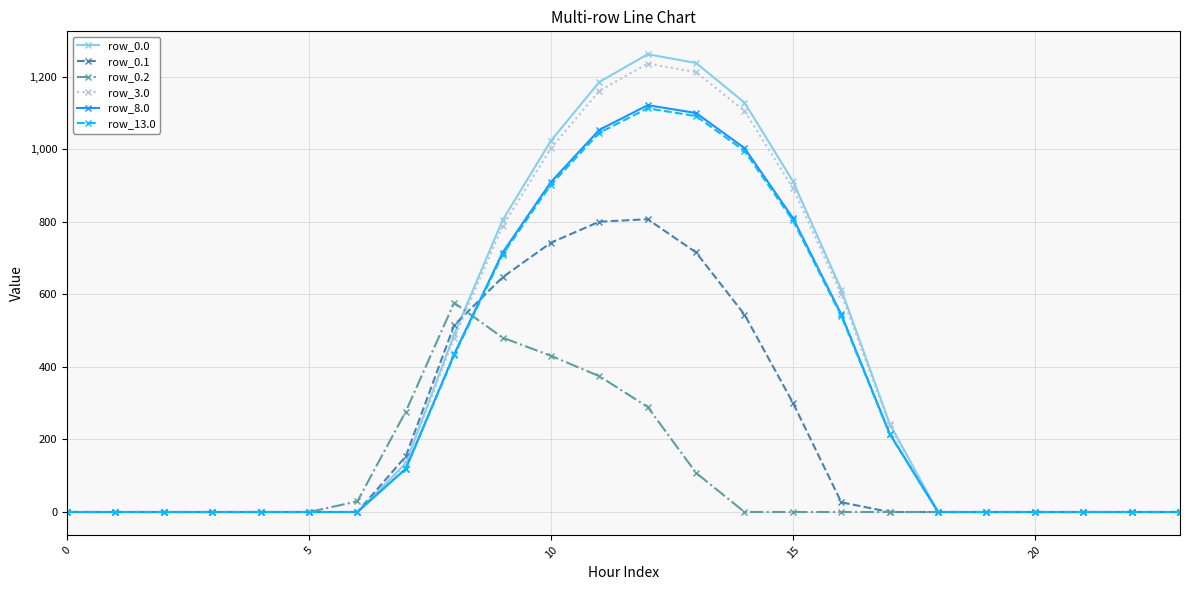

What is the sum of all row_8.0 values?

8026.1